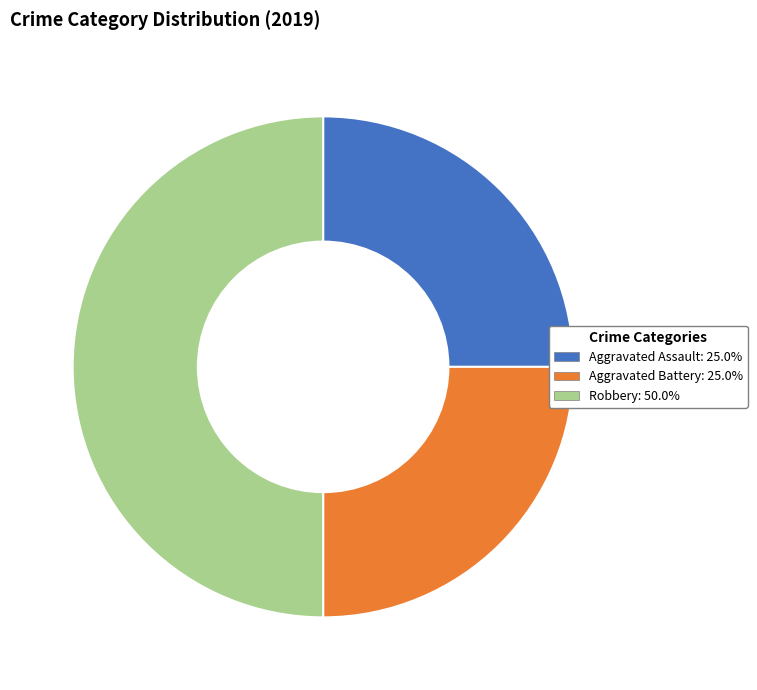

Is the sum of Robbery and Aggravated Assault greater than half?

Yes